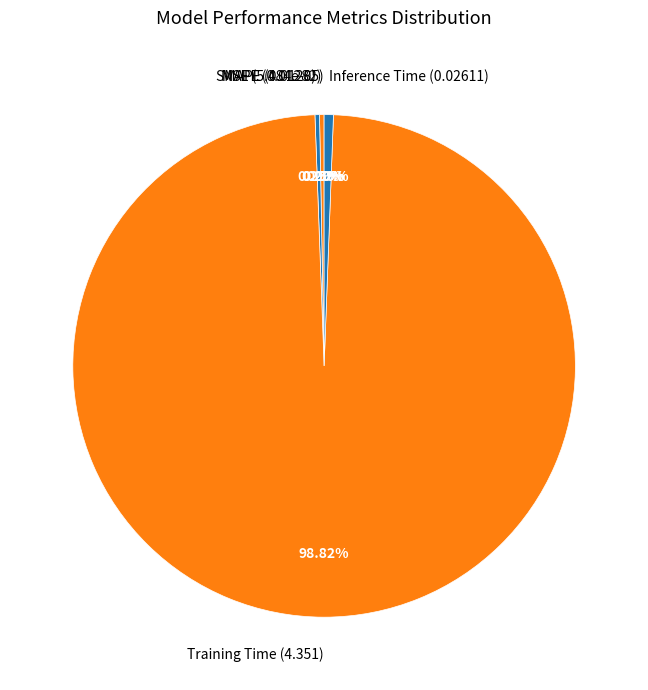

Which slice represents more than half of the pie?

Training Time